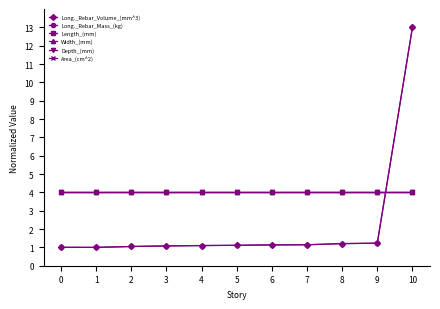

The value of Length_(mm) at 10 is 4.0. True or false?

True